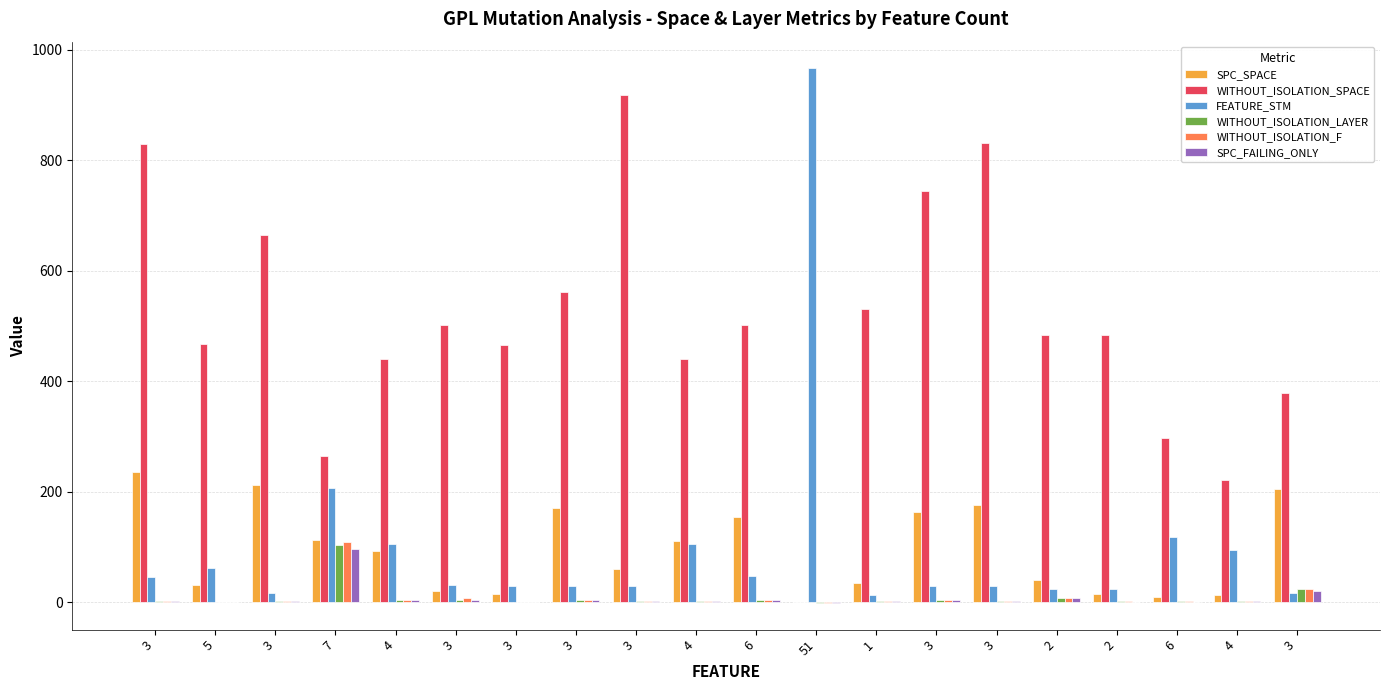

What is the difference between the highest and lowest values at 1?

528